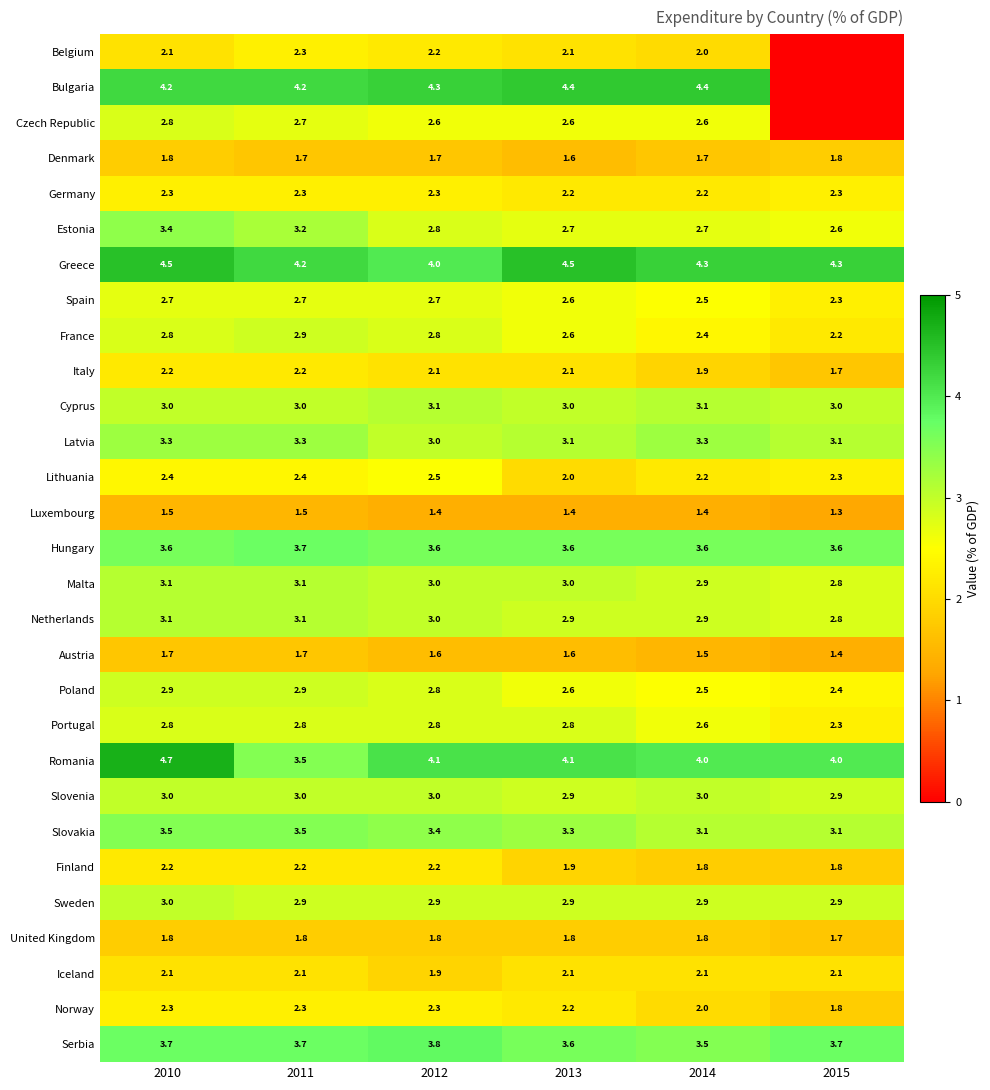

What is the greatest value displayed?

4.7